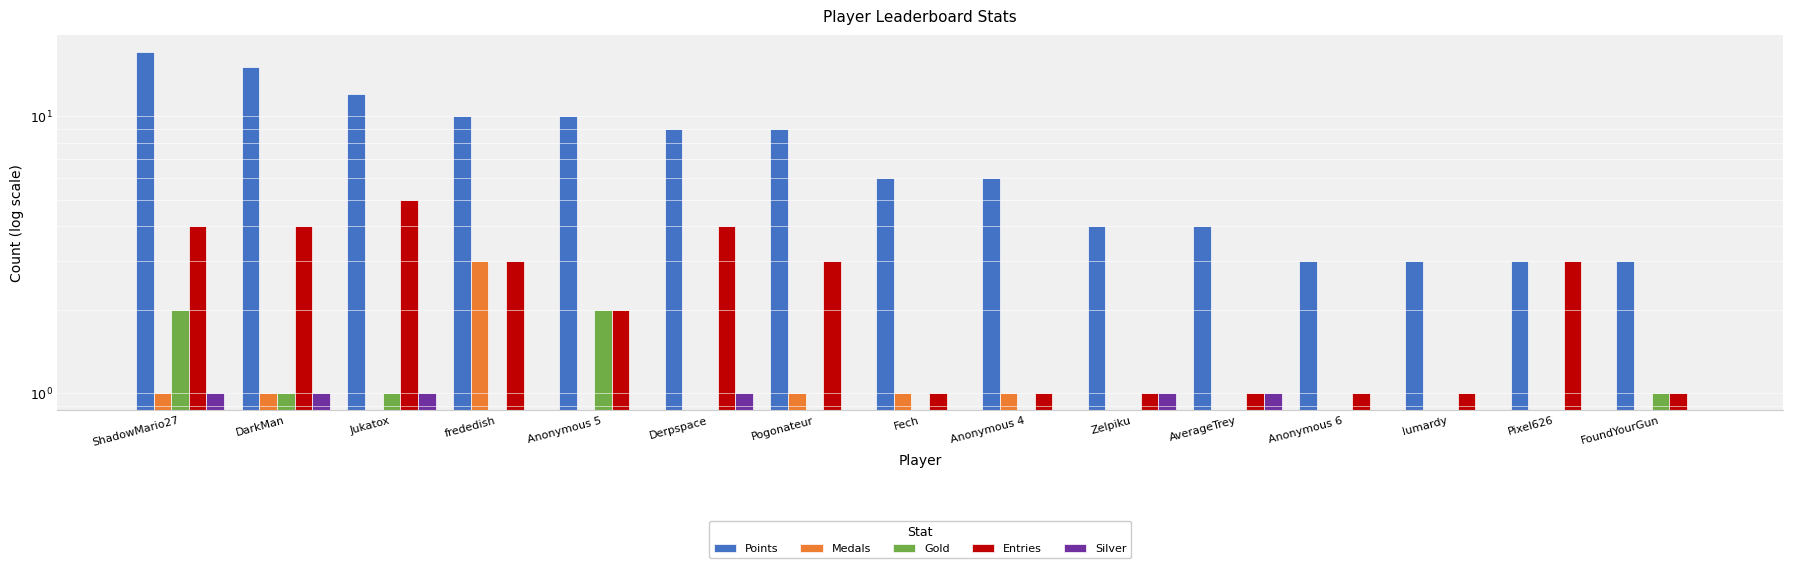

Reading right to left, what are all the values shown in this chart?

Points: FoundYourGun=3	Pixel626=3	lumardy=3	Anonymous 6=3	AverageTrey=4	Zelpiku=4	Anonymous 4=6	Fech=6	Pogonateur=9	Derpspace=9	Anonymous 5=10	frededish=10	Jukatox=12	DarkMan=15	ShadowMario27=17
Medals: FoundYourGun=0	Pixel626=0	lumardy=0	Anonymous 6=0	AverageTrey=0	Zelpiku=0	Anonymous 4=1	Fech=1	Pogonateur=1	Derpspace=0	Anonymous 5=0	frededish=3	Jukatox=0	DarkMan=1	ShadowMario27=1
Gold: FoundYourGun=1	Pixel626=0	lumardy=0	Anonymous 6=0	AverageTrey=0	Zelpiku=0	Anonymous 4=0	Fech=0	Pogonateur=0	Derpspace=0	Anonymous 5=2	frededish=0	Jukatox=1	DarkMan=1	ShadowMario27=2
Entries: FoundYourGun=1	Pixel626=3	lumardy=1	Anonymous 6=1	AverageTrey=1	Zelpiku=1	Anonymous 4=1	Fech=1	Pogonateur=3	Derpspace=4	Anonymous 5=2	frededish=3	Jukatox=5	DarkMan=4	ShadowMario27=4
Silver: FoundYourGun=0	Pixel626=0	lumardy=0	Anonymous 6=0	AverageTrey=1	Zelpiku=1	Anonymous 4=0	Fech=0	Pogonateur=0	Derpspace=1	Anonymous 5=0	frededish=0	Jukatox=1	DarkMan=1	ShadowMario27=1